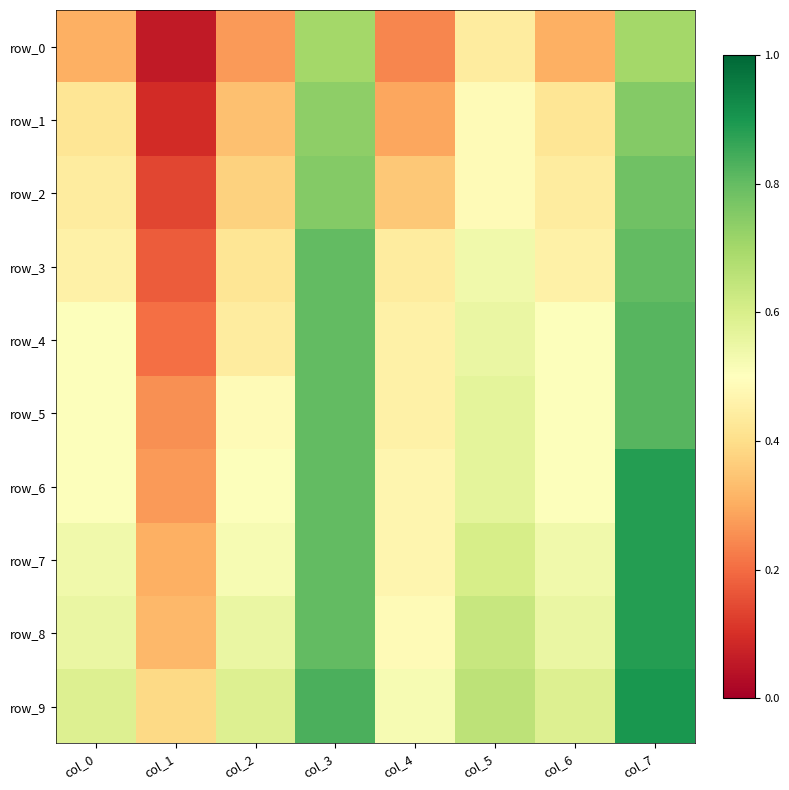

What is the difference between the highest and lowest values at col_2?

0.3